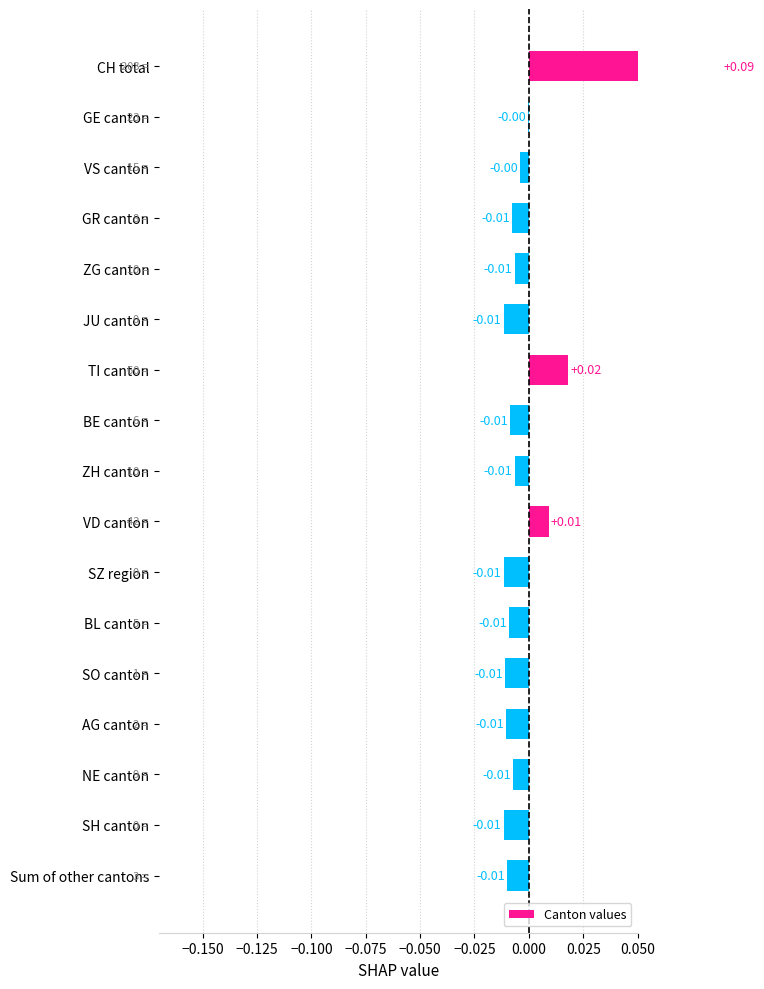

What is the difference between the maximum and second lowest values?

0.1